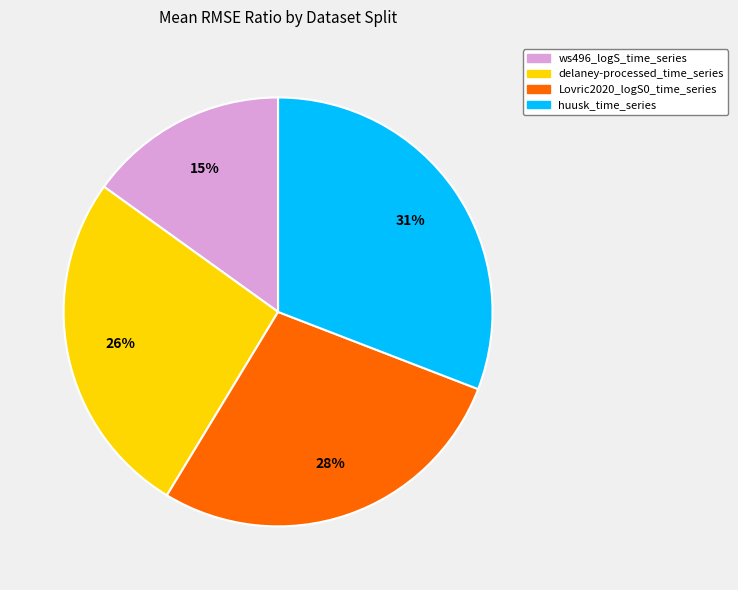

Rank the categories by value from highest to lowest.

huusk_time_series, Lovric2020_logS0_time_series, delaney-processed_time_series, ws496_logS_time_series